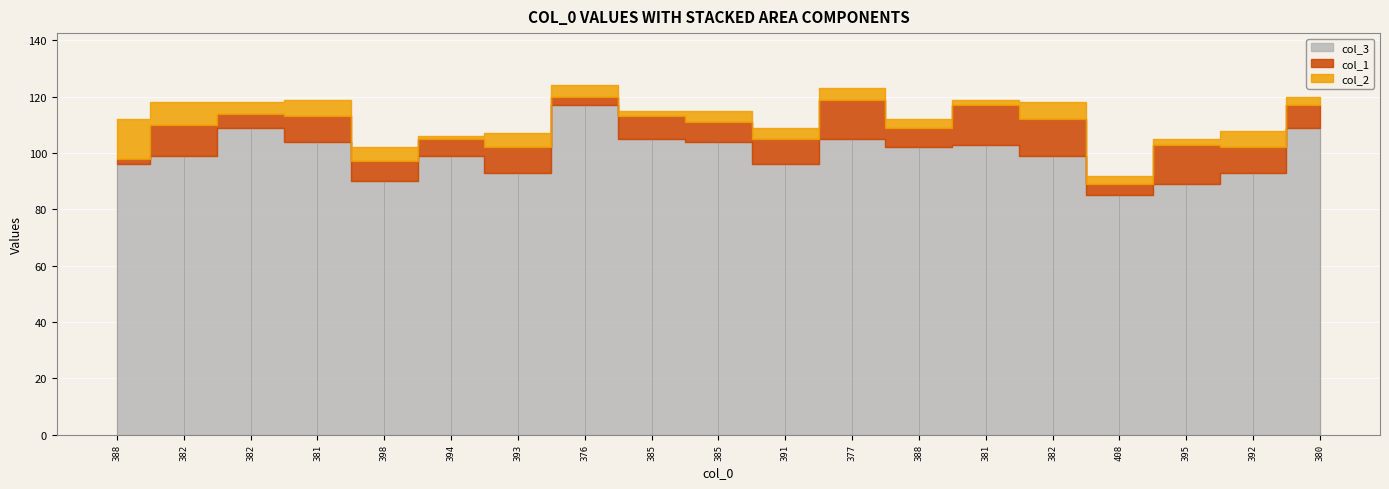

What is the label of the 7th point from the left?

393